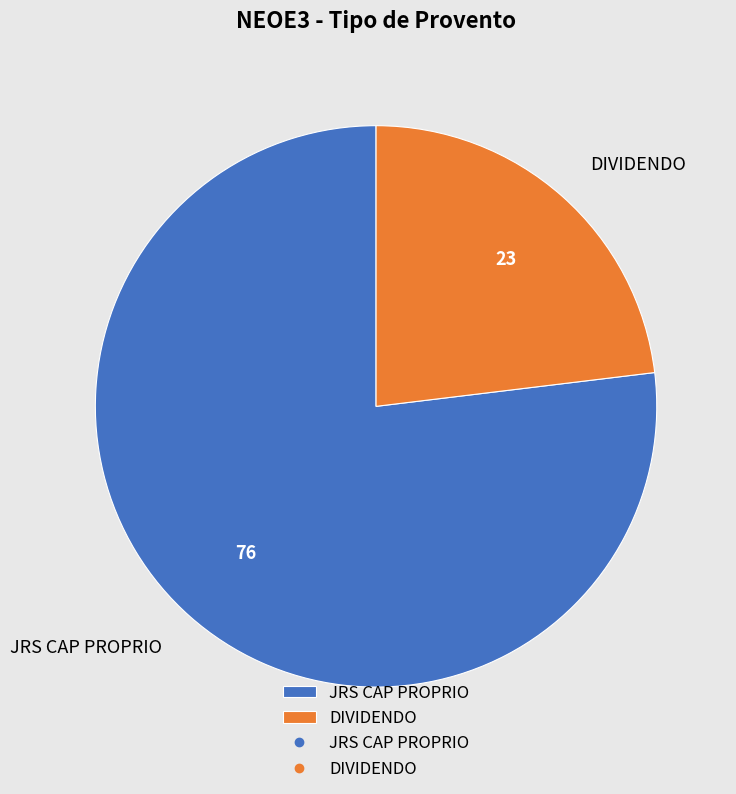

What is the majority slice?

JRS CAP PROPRIO